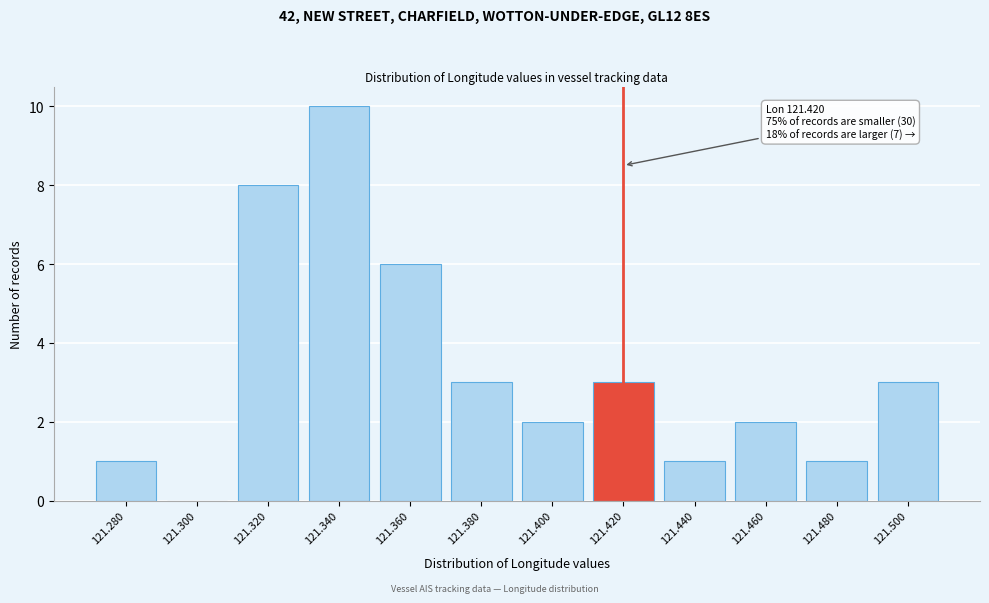

Reading right to left, list all the values displayed in this chart.

121.500=3	121.480=1	121.460=2	121.440=1	121.420=3	121.400=2	121.380=3	121.360=6	121.340=10	121.320=8	121.300=0	121.280=1